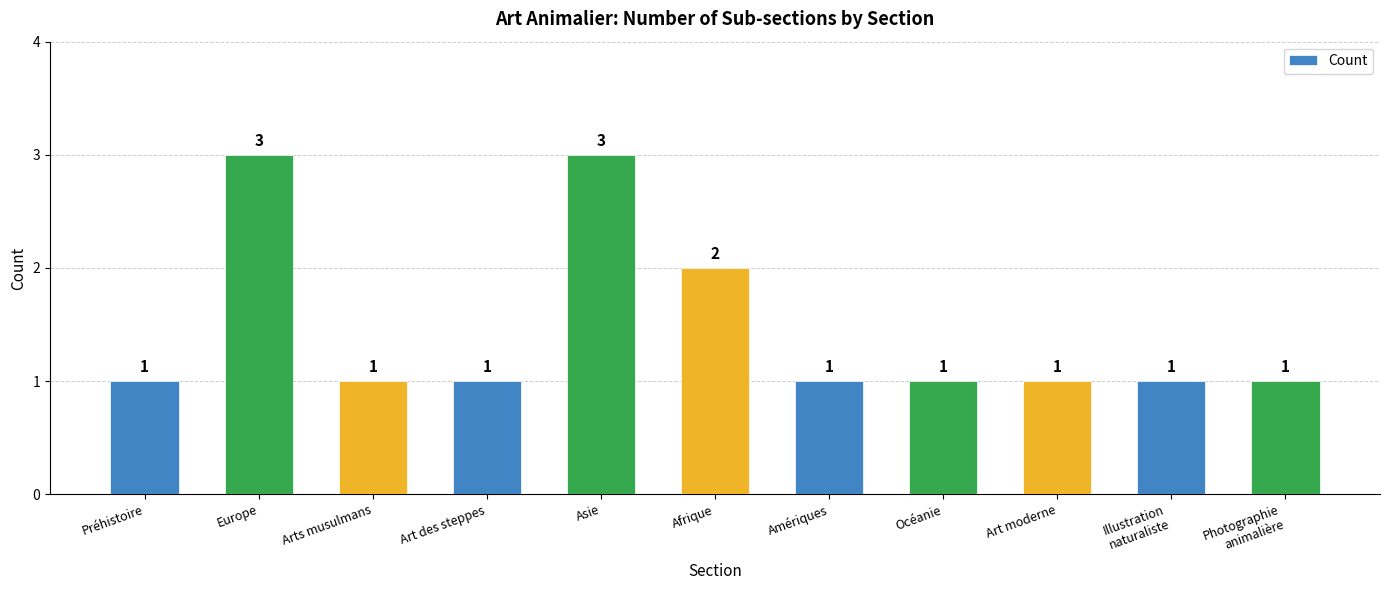

The chart shows a value of 1 at Illustration
naturaliste. True or false?

True